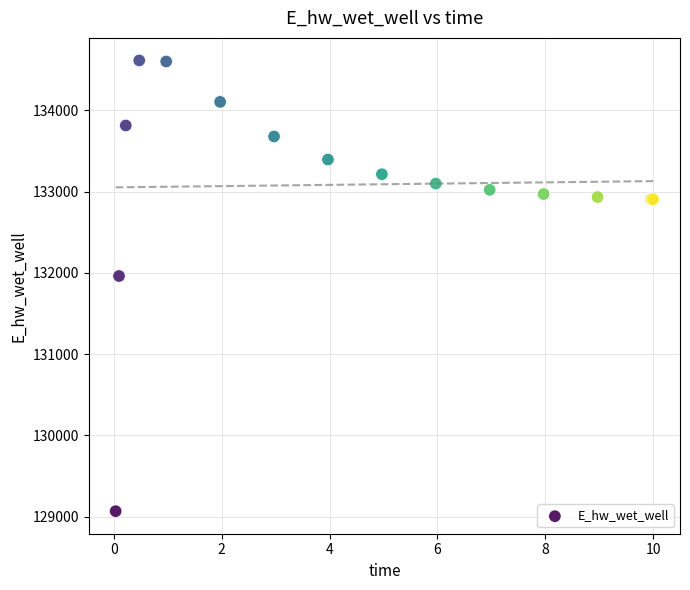

What Y value in the scatter plot is closest to 131840?

131960.9